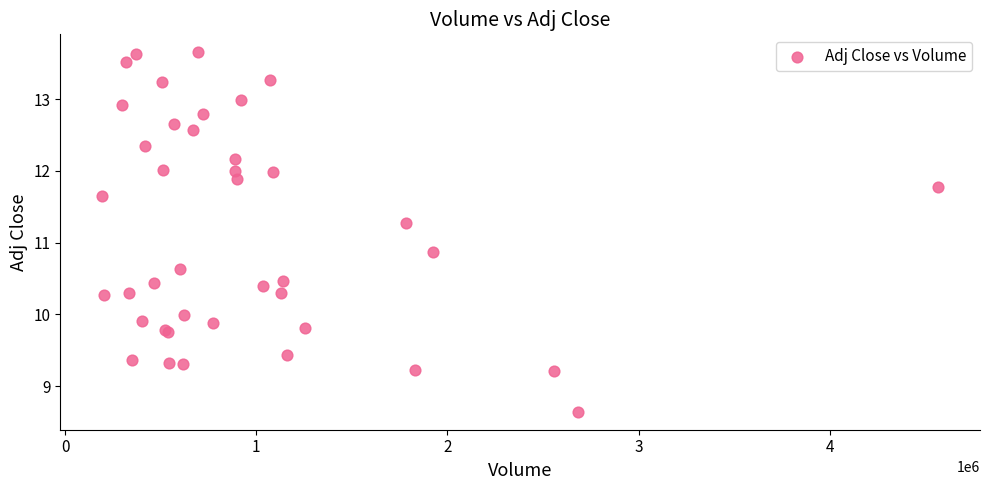

What Y value in the scatter plot is closest to 11?

10.9